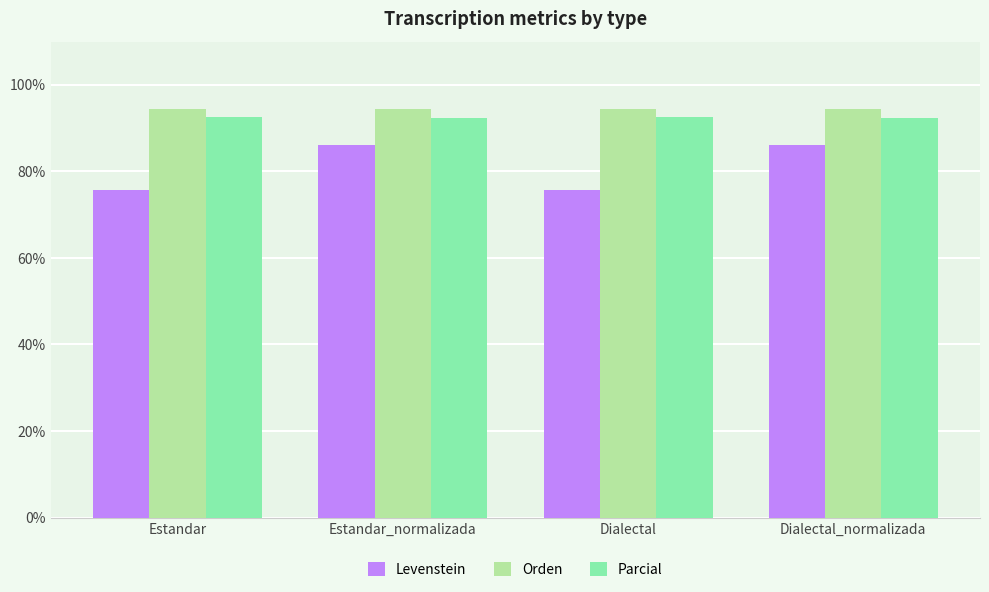

Which series has the largest total across all categories?

Orden